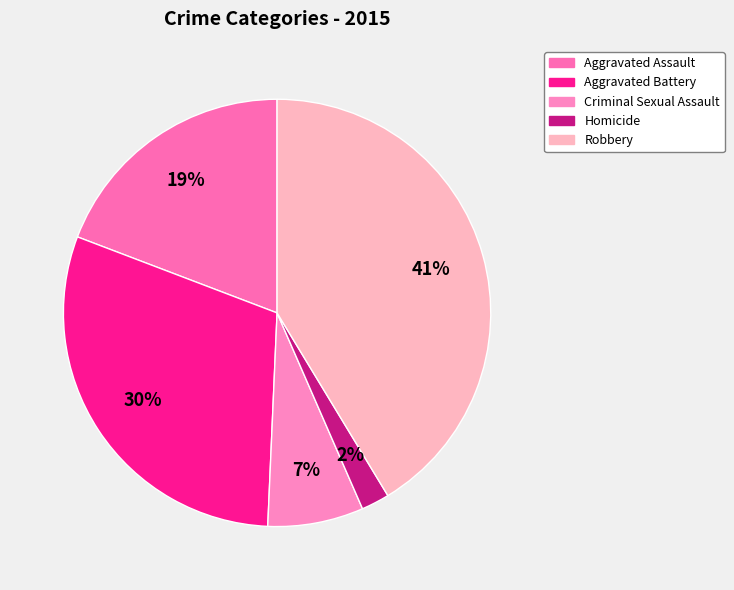

What portion of the pie excludes Aggravated Assault?

80.8%